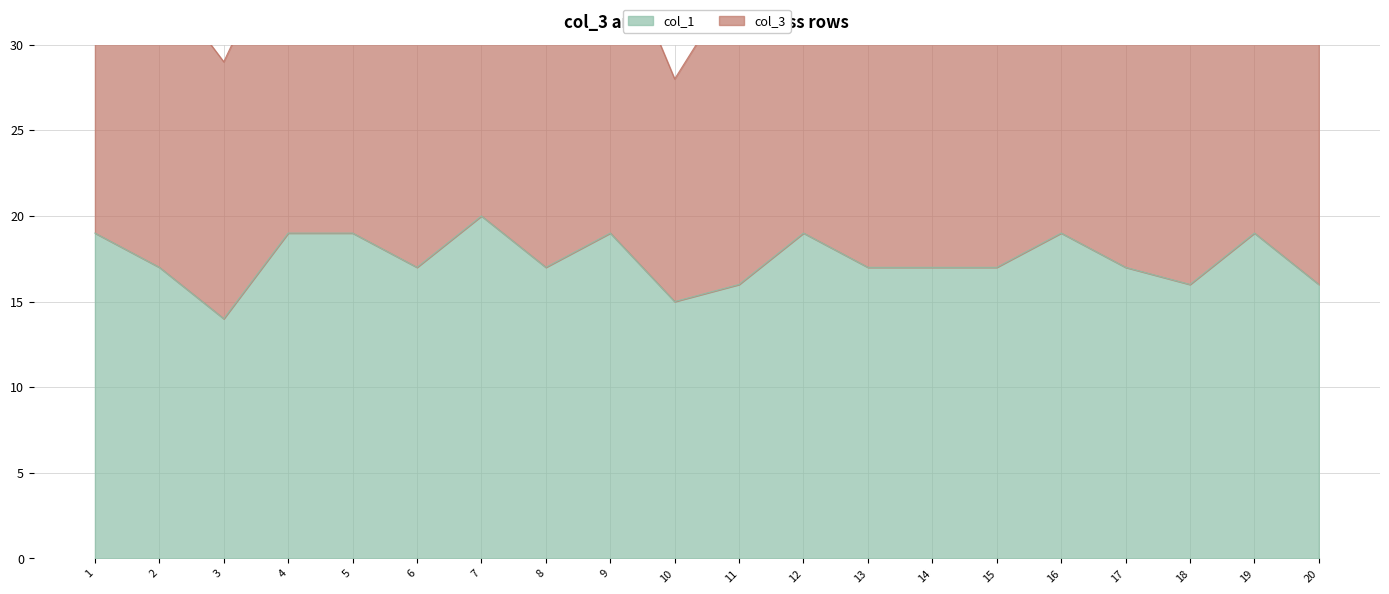

At which label does the data first exceed 17?

1